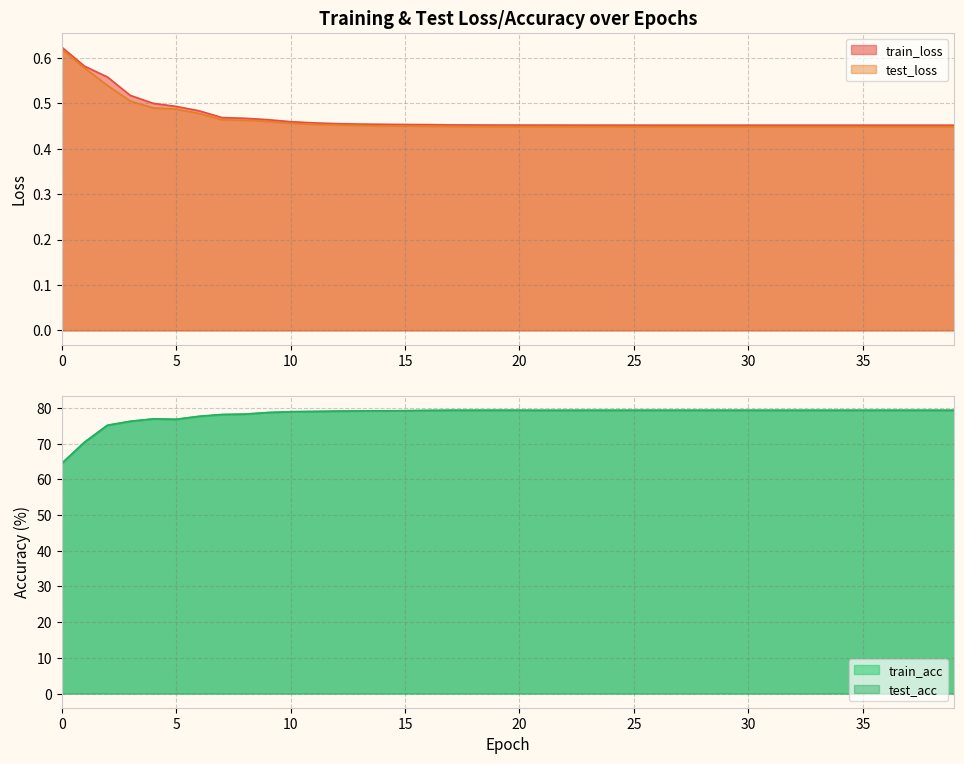

The train_loss series shows 0.3 at 6. True or false?

False